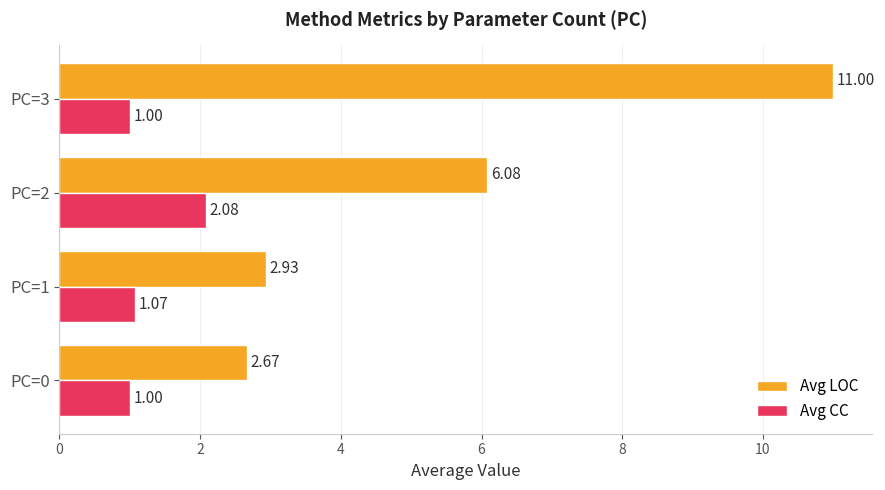

At which category is the sum across all series the highest?

PC=3